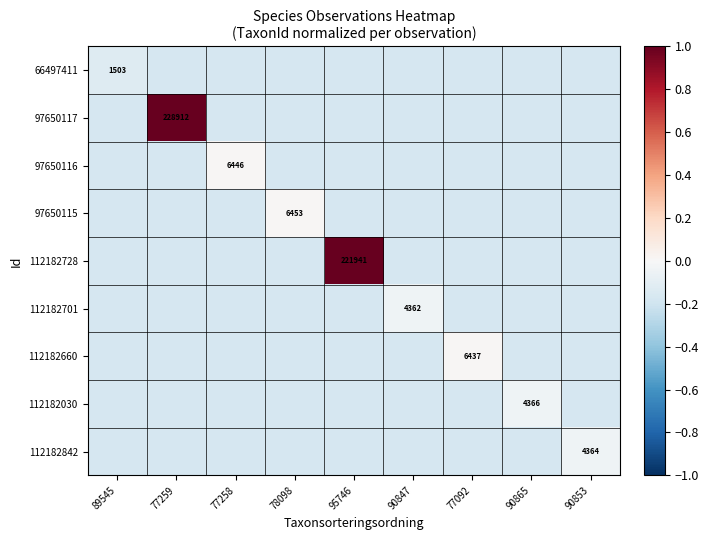

True or false: 97650117 has a value of -0.2 at 77258.

True